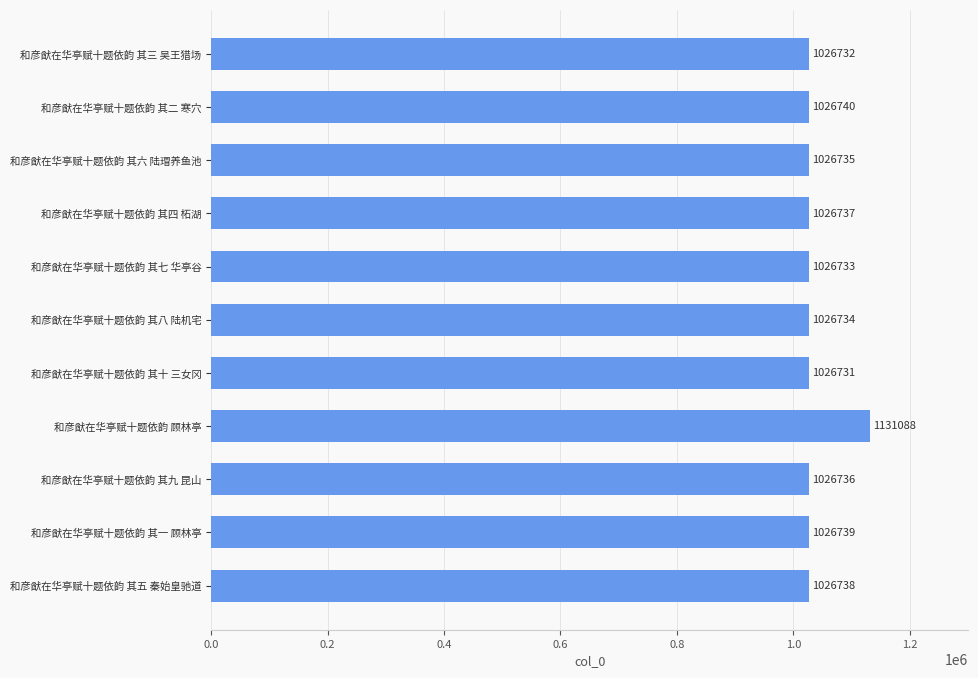

Between 和彦猷在华亭赋十题依韵 其十 三女冈 and 和彦猷在华亭赋十题依韵 其四 柘湖, which is larger?

和彦猷在华亭赋十题依韵 其四 柘湖